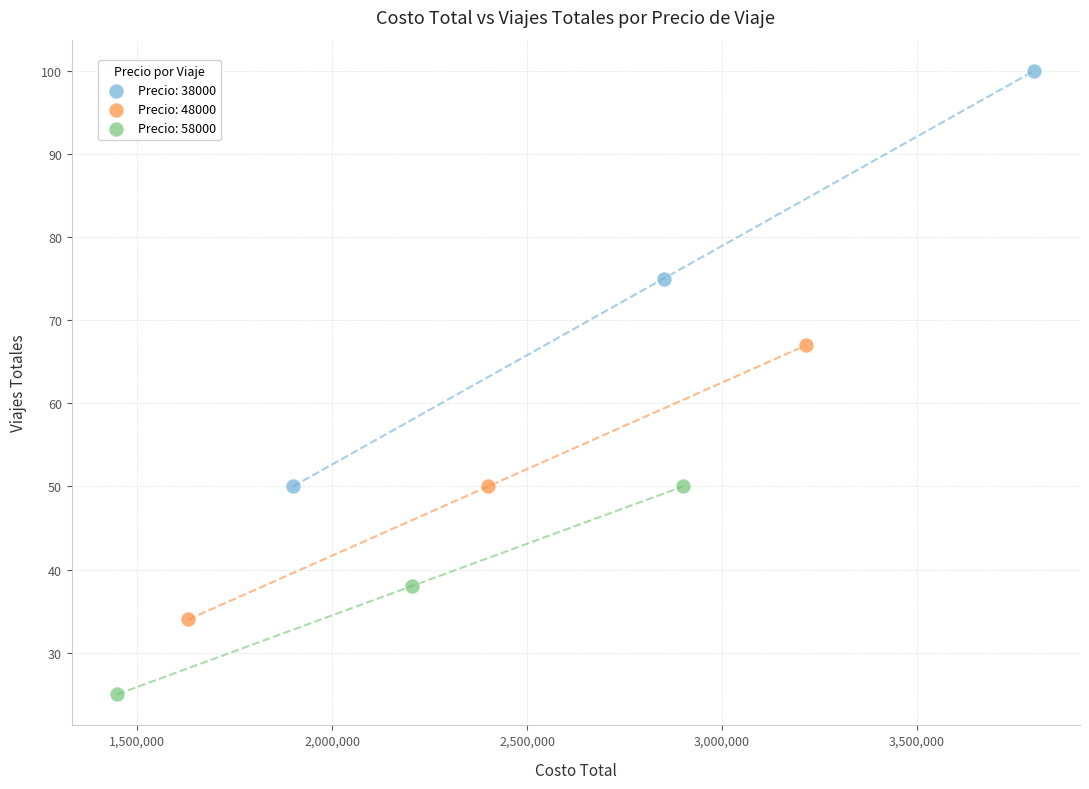

Which series has the largest Y range (max minus min)?

Precio: 38000